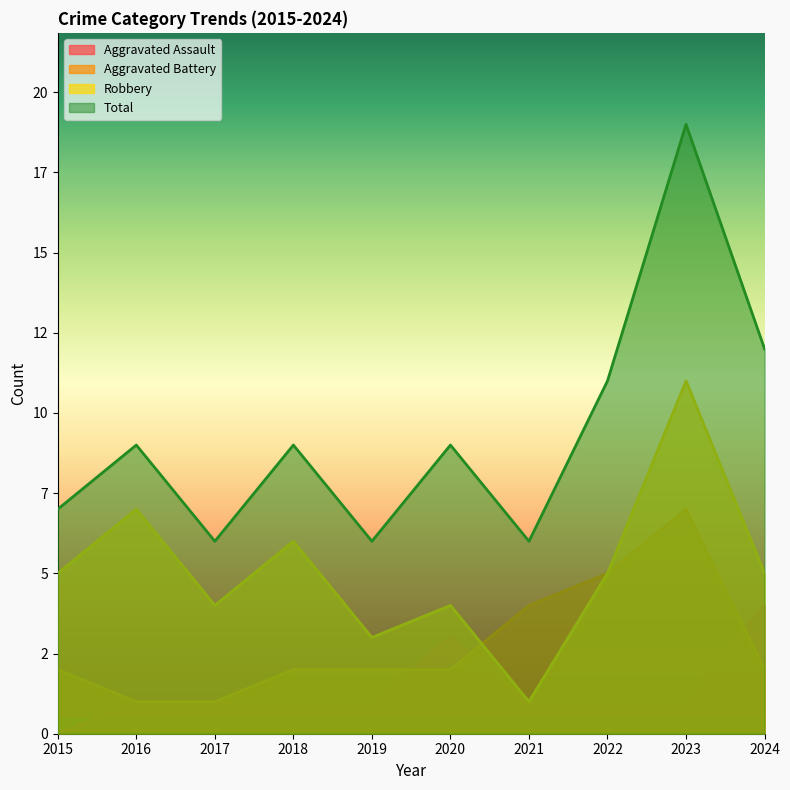

Reading right to left, list all the values displayed in this chart.

Aggravated Assault: 2024=4	2023=1	2022=1	2021=1	2020=3	2019=1	2018=1	2017=1	2016=1	2015=0
Aggravated Battery: 2024=2	2023=7	2022=5	2021=4	2020=2	2019=2	2018=2	2017=1	2016=1	2015=2
Robbery: 2024=5	2023=11	2022=5	2021=1	2020=4	2019=3	2018=6	2017=4	2016=7	2015=5
Total: 2024=12	2023=19	2022=11	2021=6	2020=9	2019=6	2018=9	2017=6	2016=9	2015=7